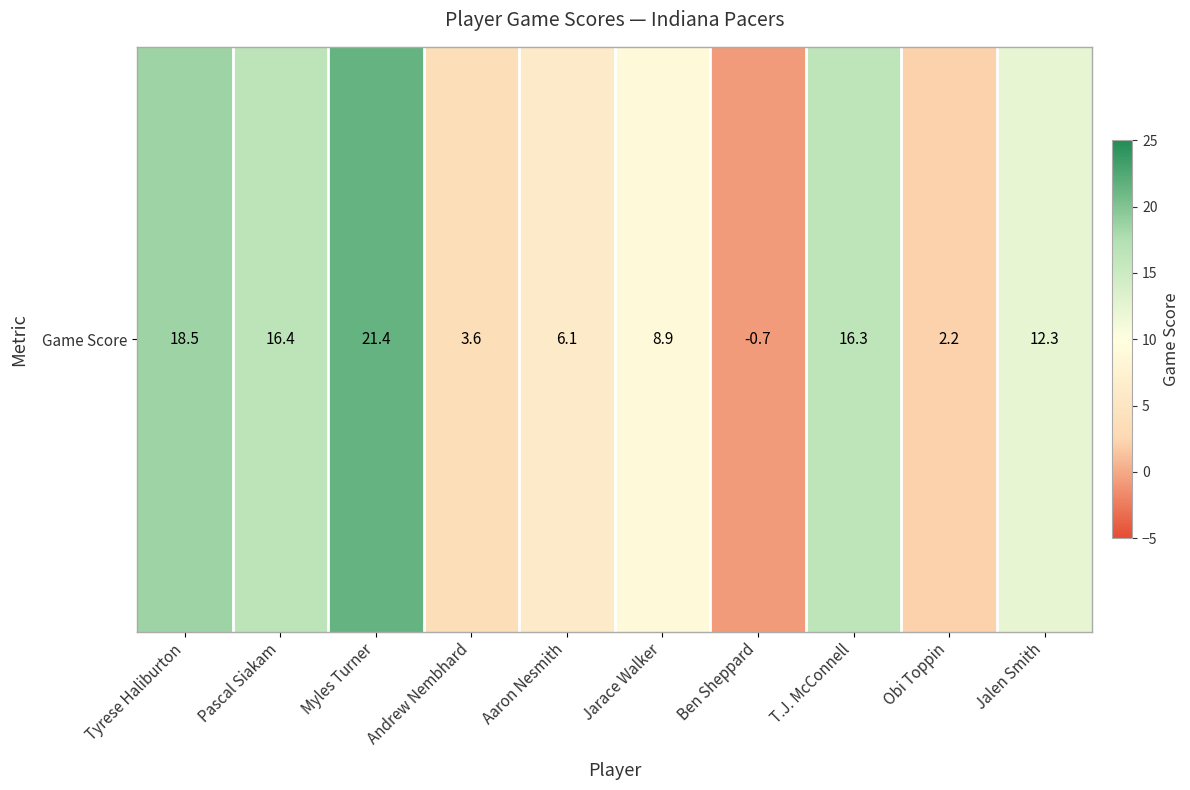

How many values exceed 12?

5